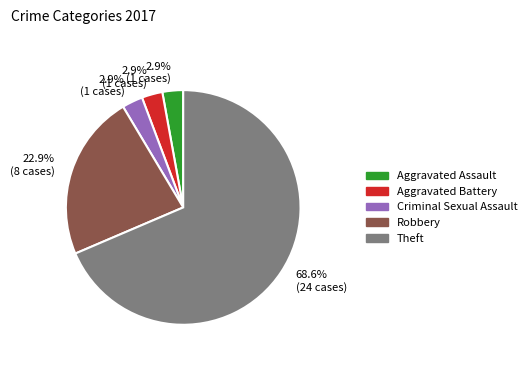

Does any single category account for the majority?

Yes